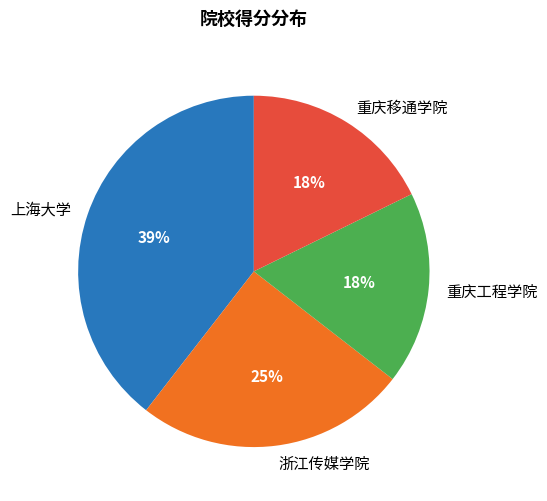

To the nearest percent, what is the combined percentage of 重庆工程学院 and 上海大学?

57%